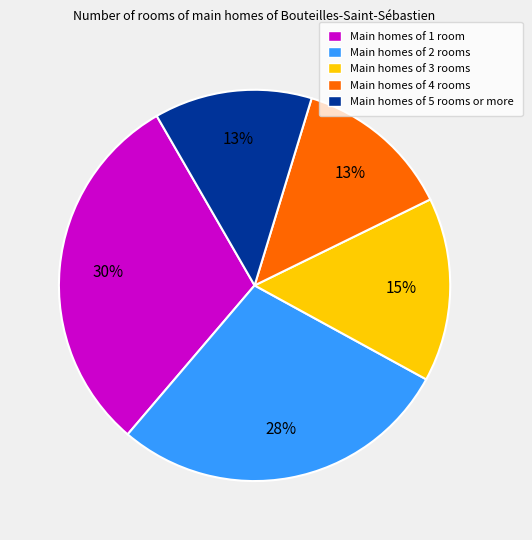

Does any single category account for the majority?

No